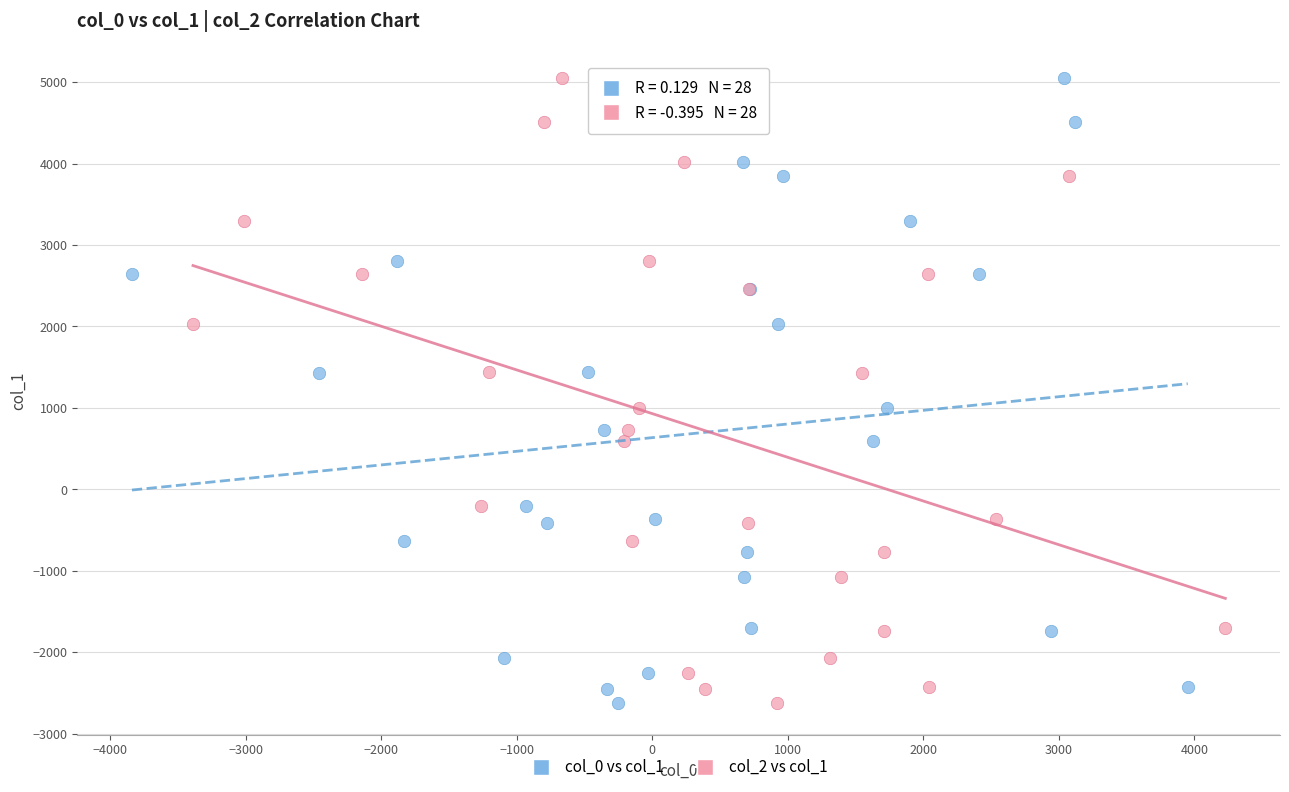

What are all the series names shown in the legend?

col_0 vs col_1, col_2 vs col_1